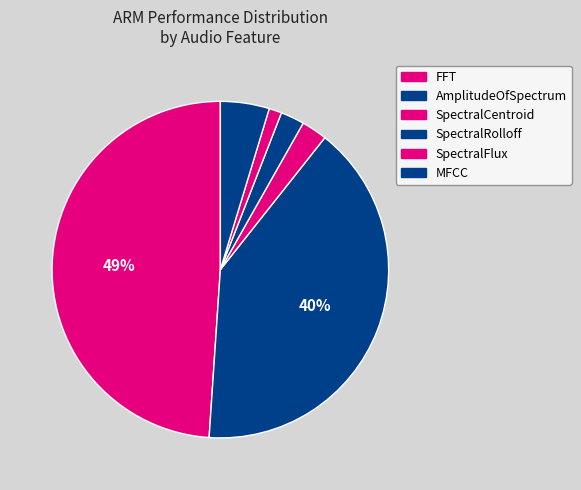

Combined, what portion of the pie is SpectralFlux and SpectralCentroid?

3.7%